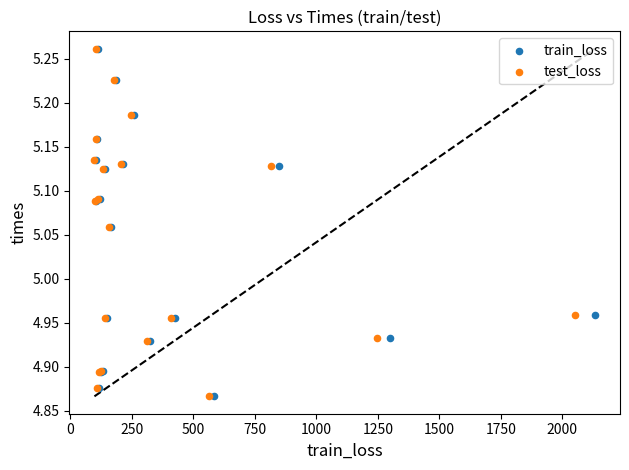

What are all the series names shown in the legend?

train_loss, test_loss